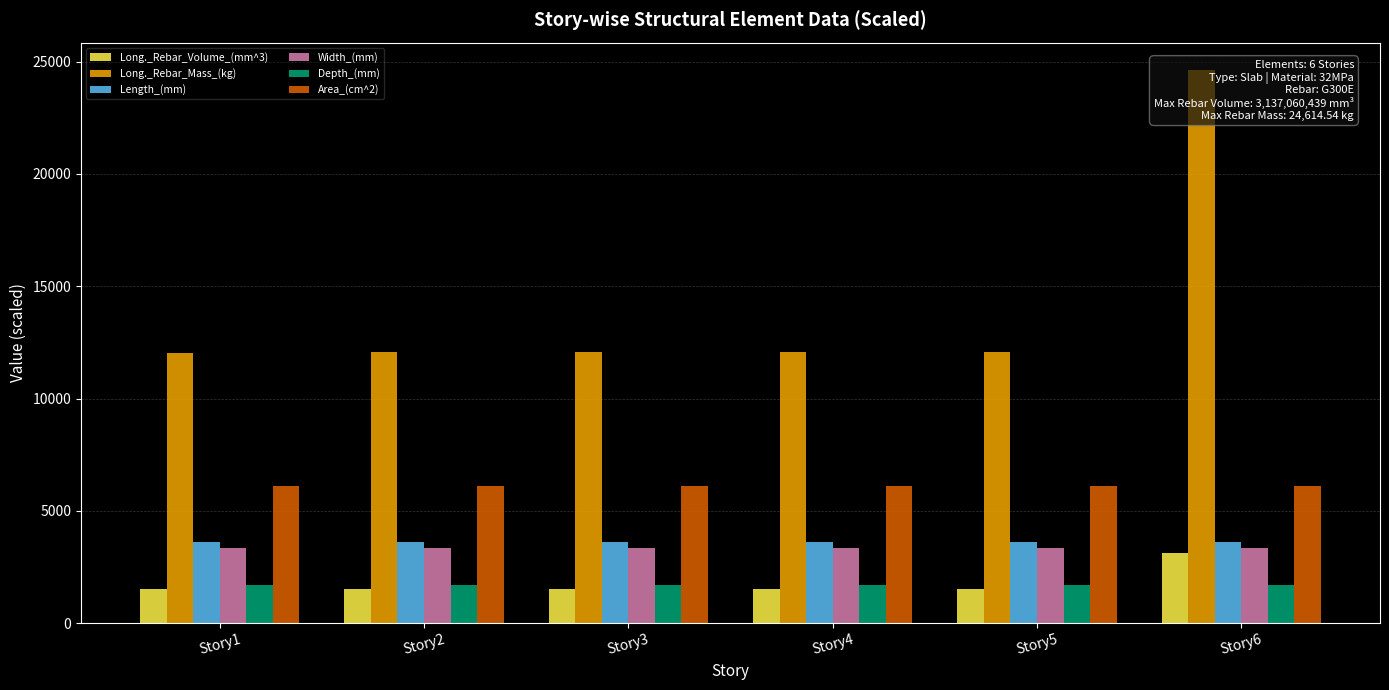

Where is Long._Rebar_Volume_(mm^3) nearest to the value 2334?

Story4